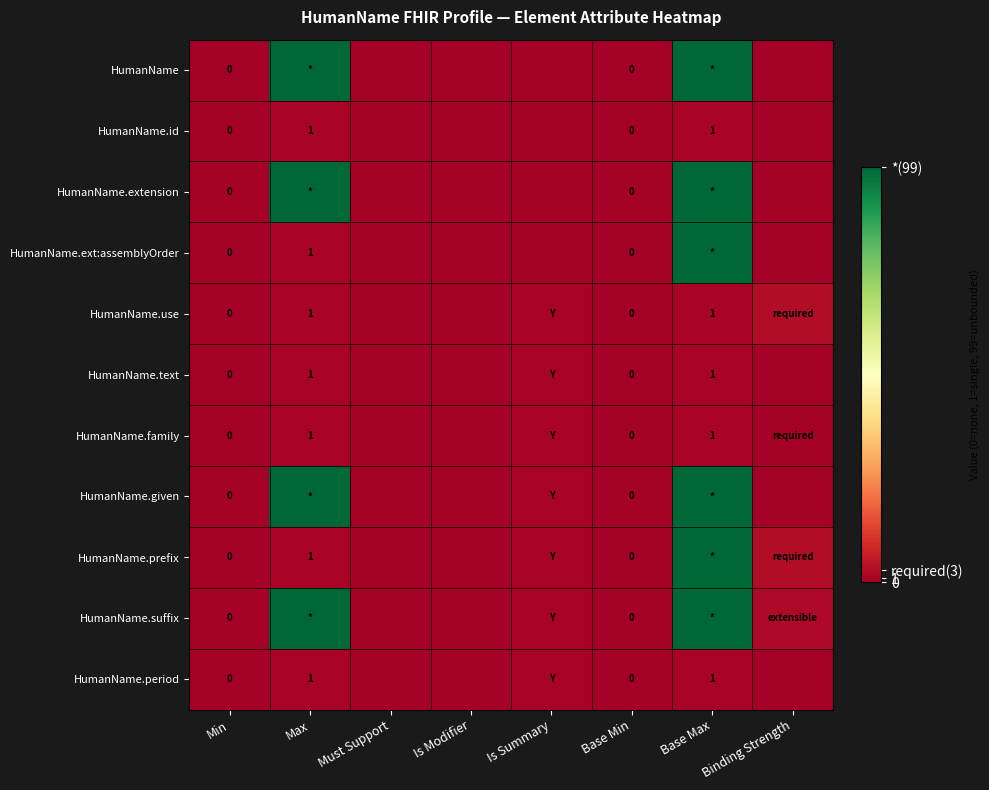

At which label is HumanName.text closest to 0?

Min